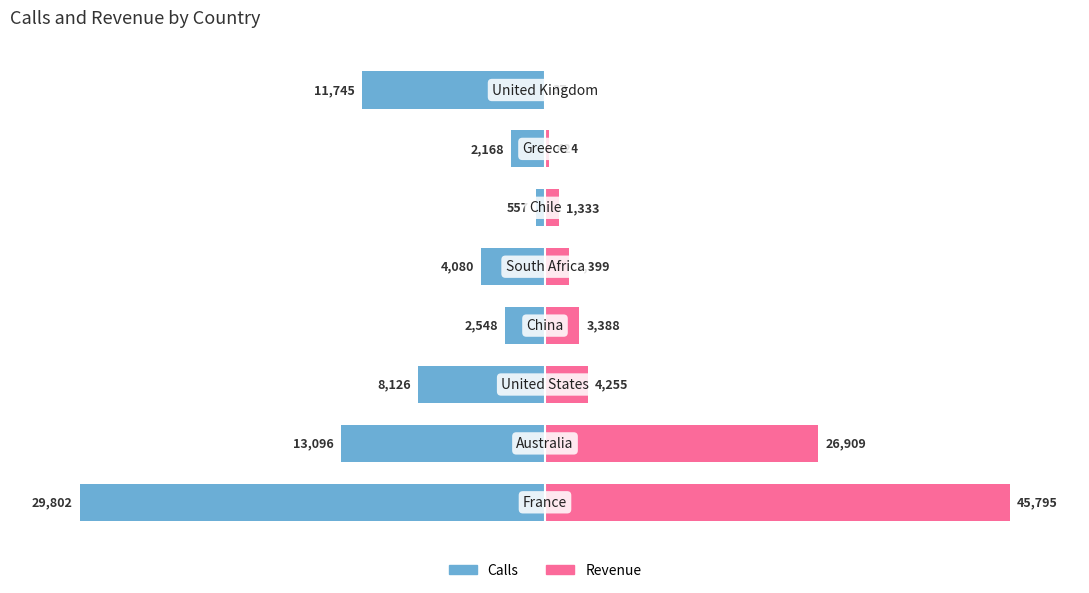

Rank the series by their maximum value, from highest to lowest.

Revenue, Calls